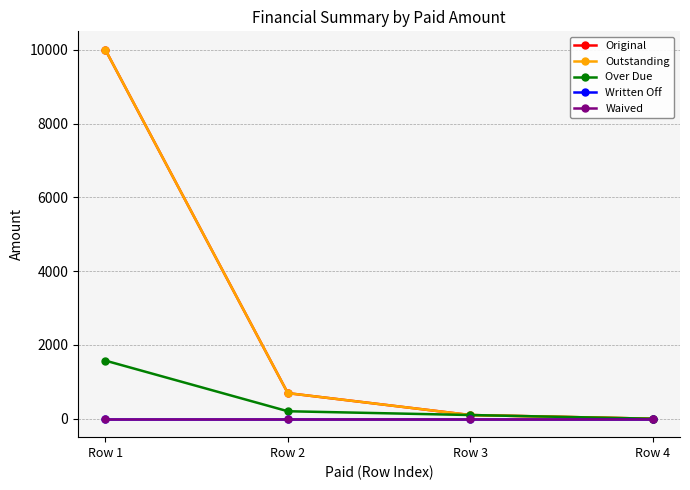

What is the difference between the second highest and minimum values in the Outstanding series?

693.6